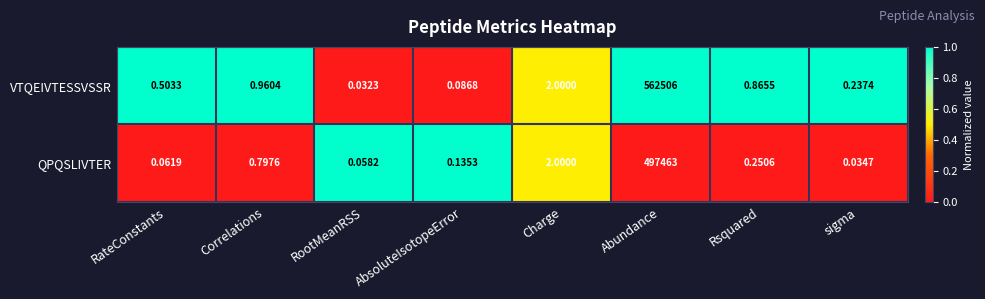

At which category is the sum across all series the highest?

Abundance